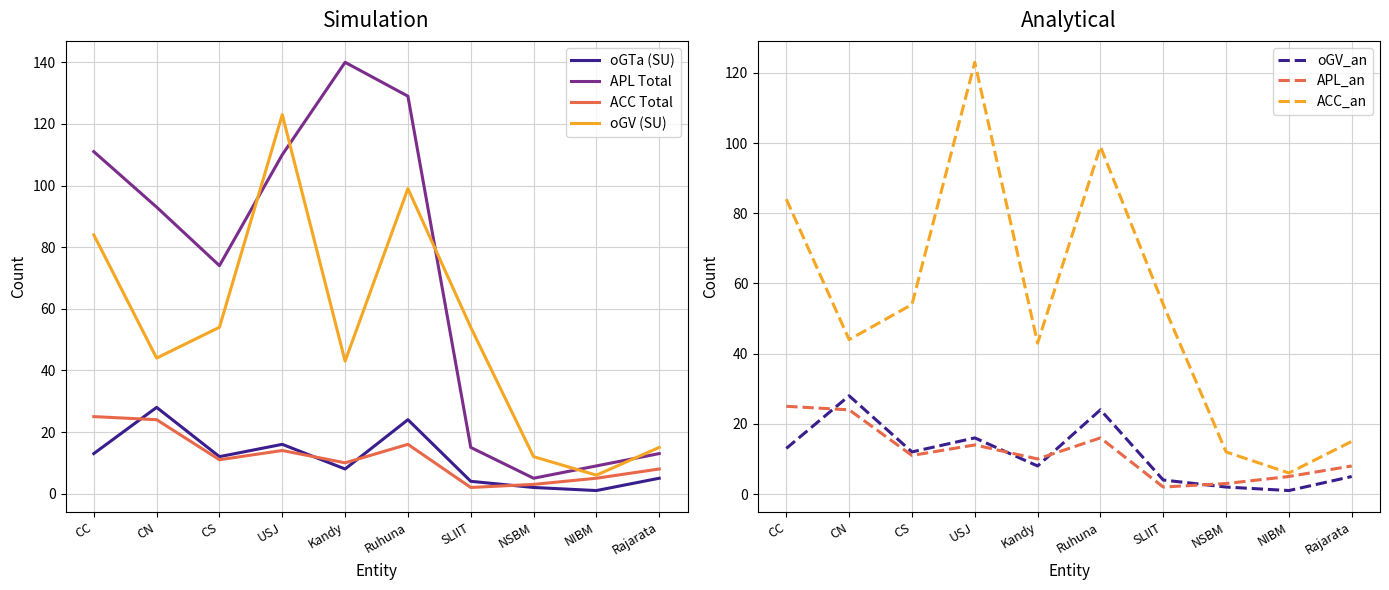

In ACC Total, how many points are lower than both neighbors (excluding endpoints)?

3